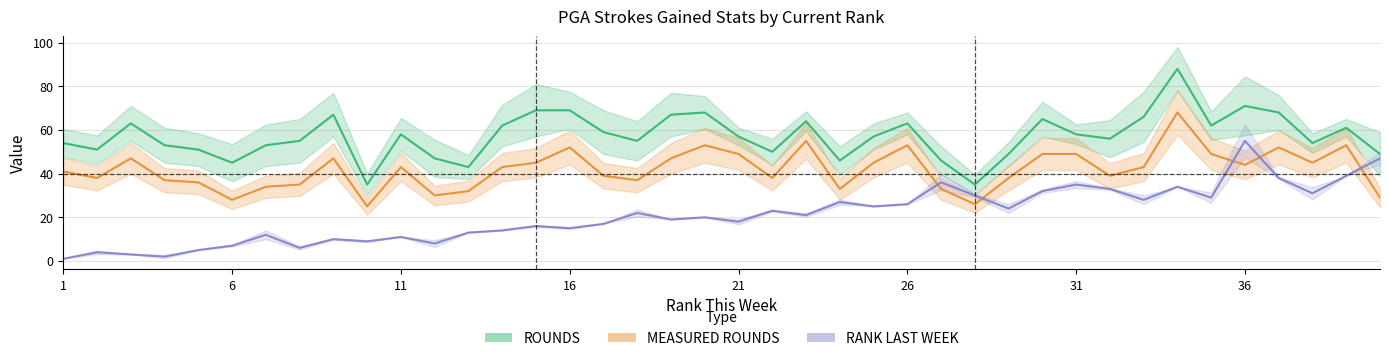

True or false: RANK LAST WEEK has more than 2 interior local peaks.

True